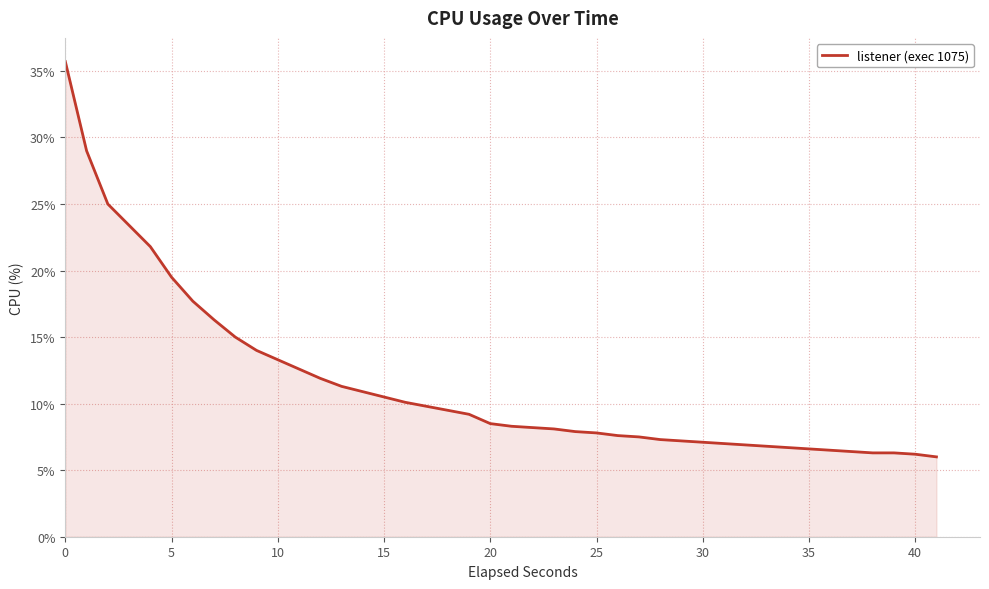

What is the maximum value shown in the chart?

35.7